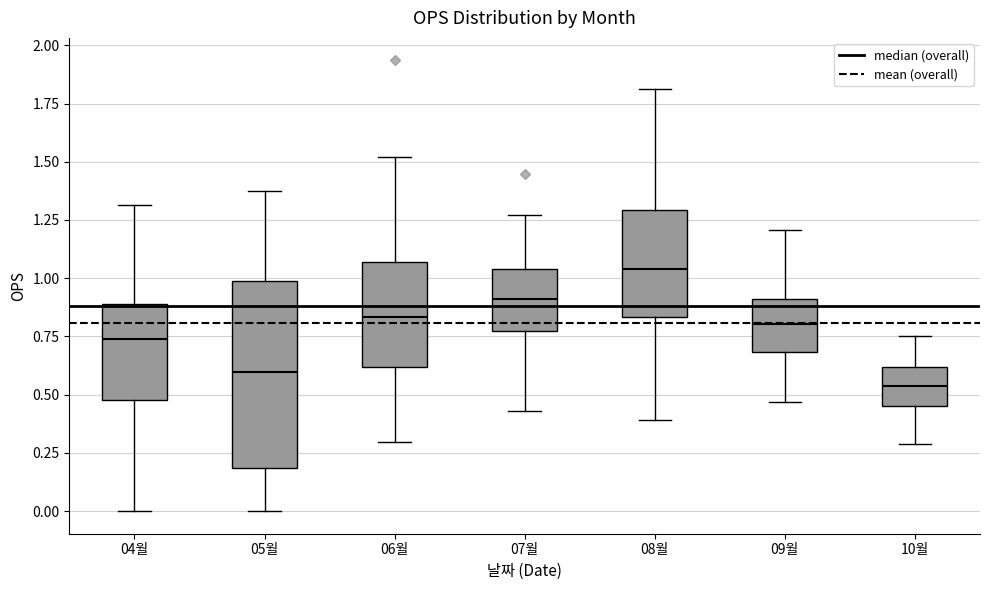

Which box's median line is the lowest?

10월